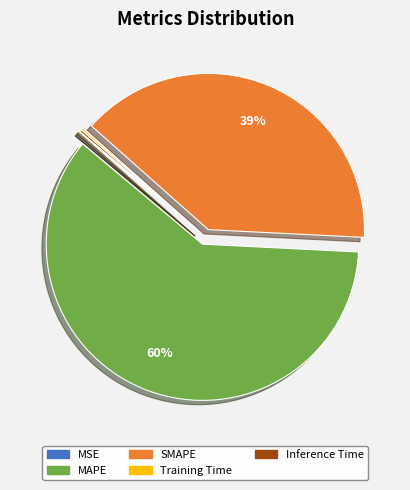

Which has a higher value, MAPE or SMAPE?

MAPE